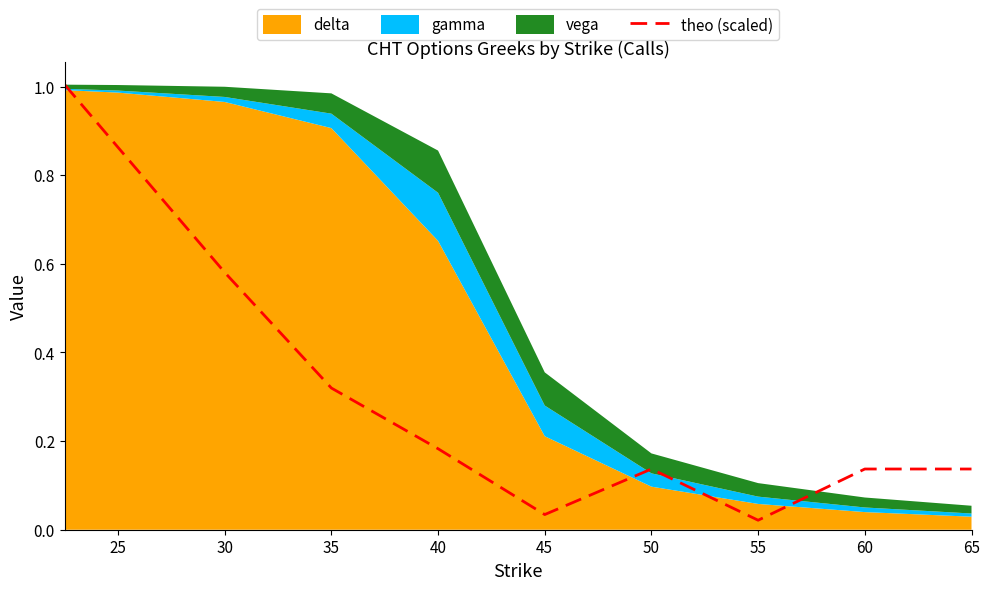

What is the sum of the values at 60 and 45?

0.2